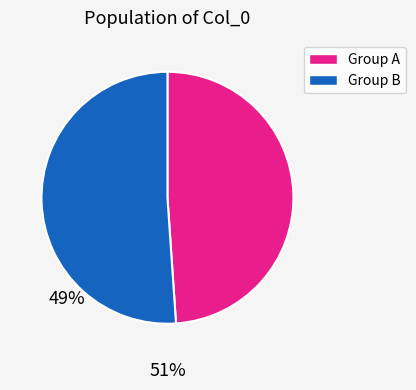

Is there a majority slice in this chart?

Yes